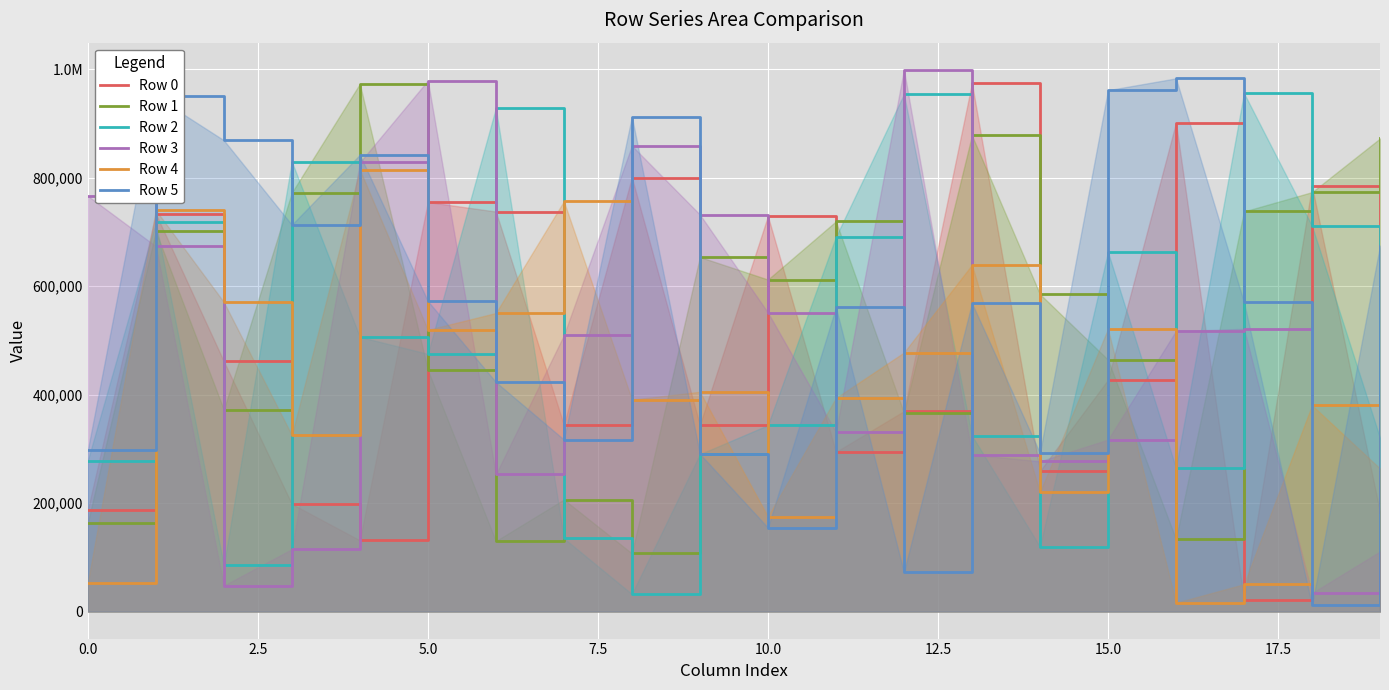

Between 2.5 and 17.5, which is larger?

2.5